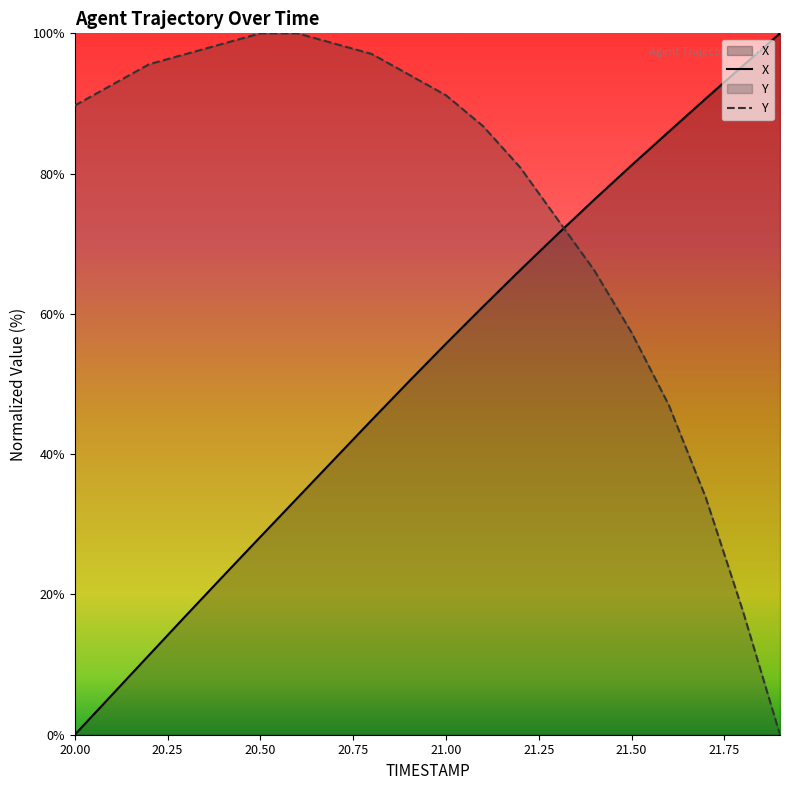

Where do X and Y first cross each other?

21.3 and 21.4